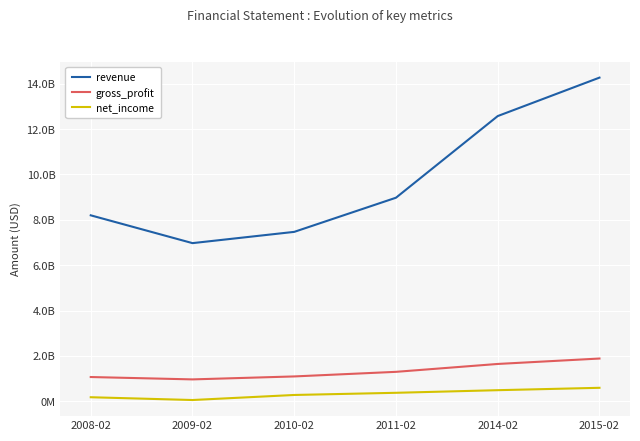

What are all the series names shown in the legend?

revenue, gross_profit, net_income